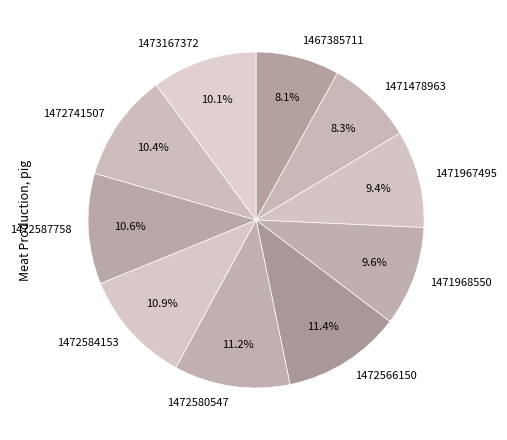

Is there a majority slice in this chart?

No